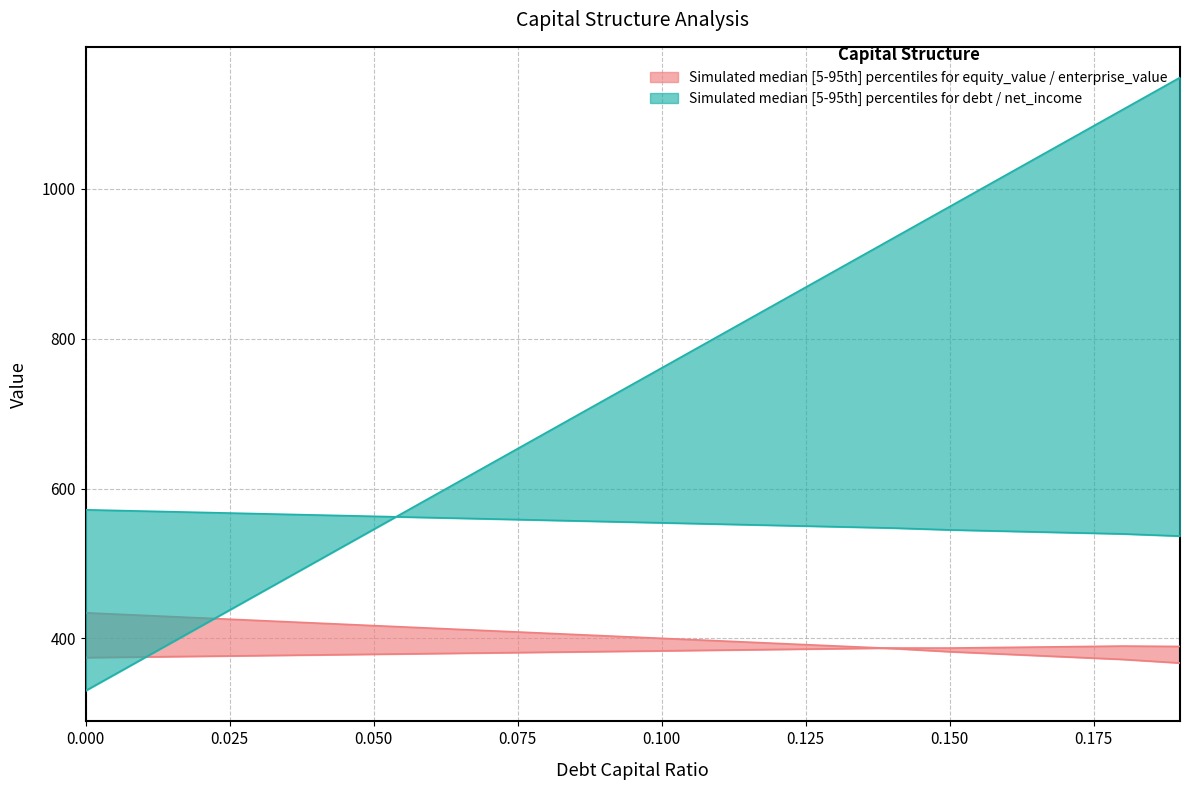

What position from the right is 0.04?

16